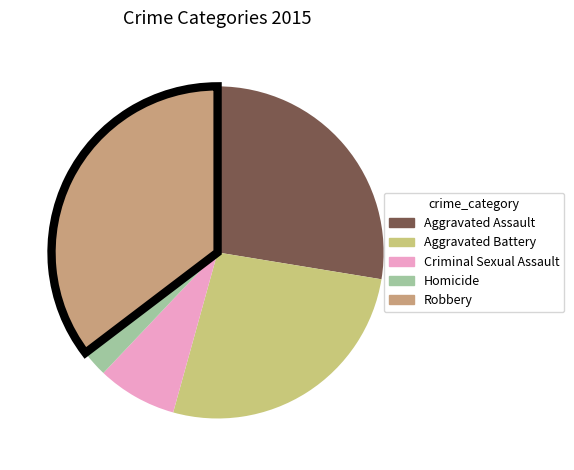

Do Aggravated Assault and Criminal Sexual Assault together represent more than half of the pie?

No